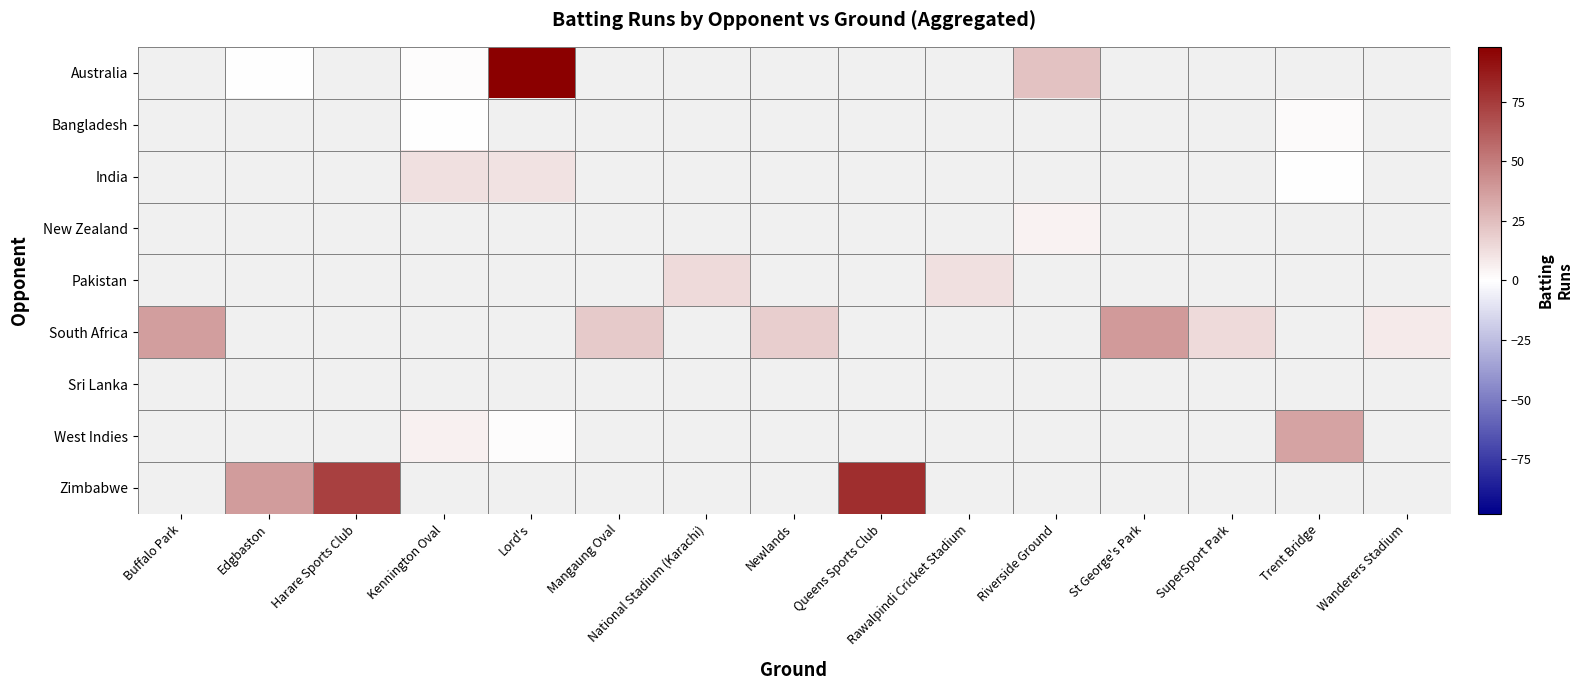

Which label corresponds to the largest value in the chart?

Lord's